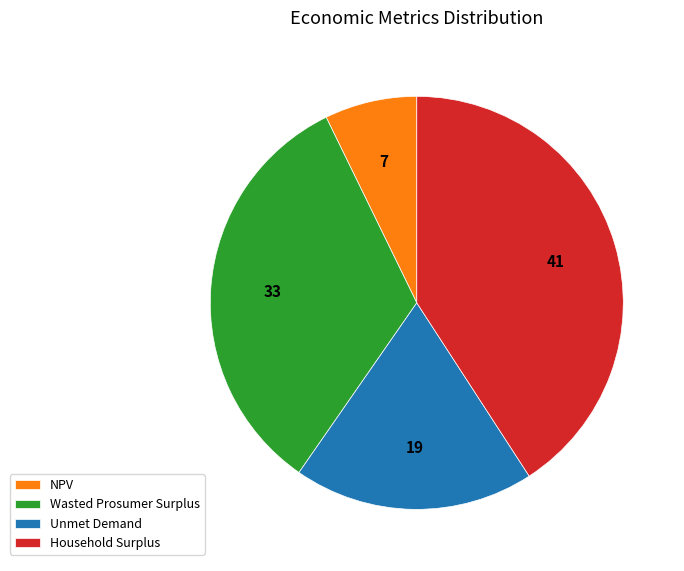

Do Wasted Prosumer Surplus and Unmet Demand together represent more than half of the pie?

Yes